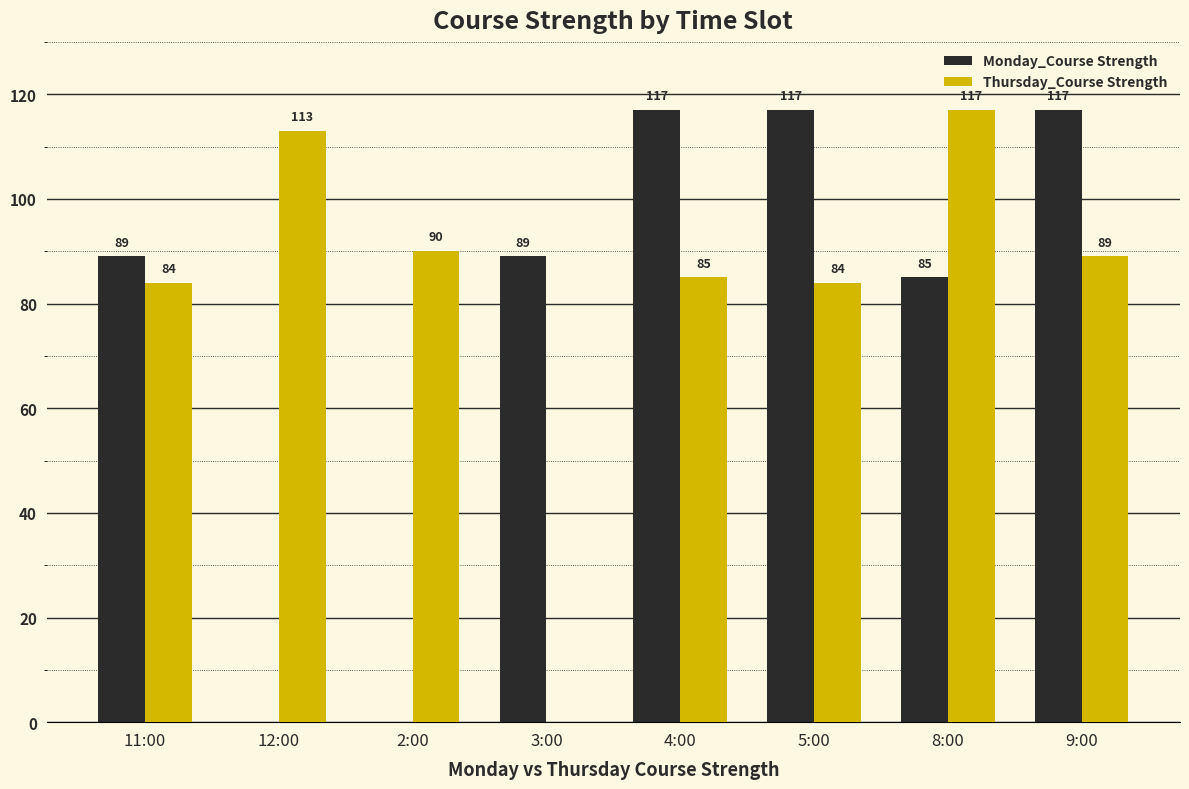

How many groups of bars are there?

8